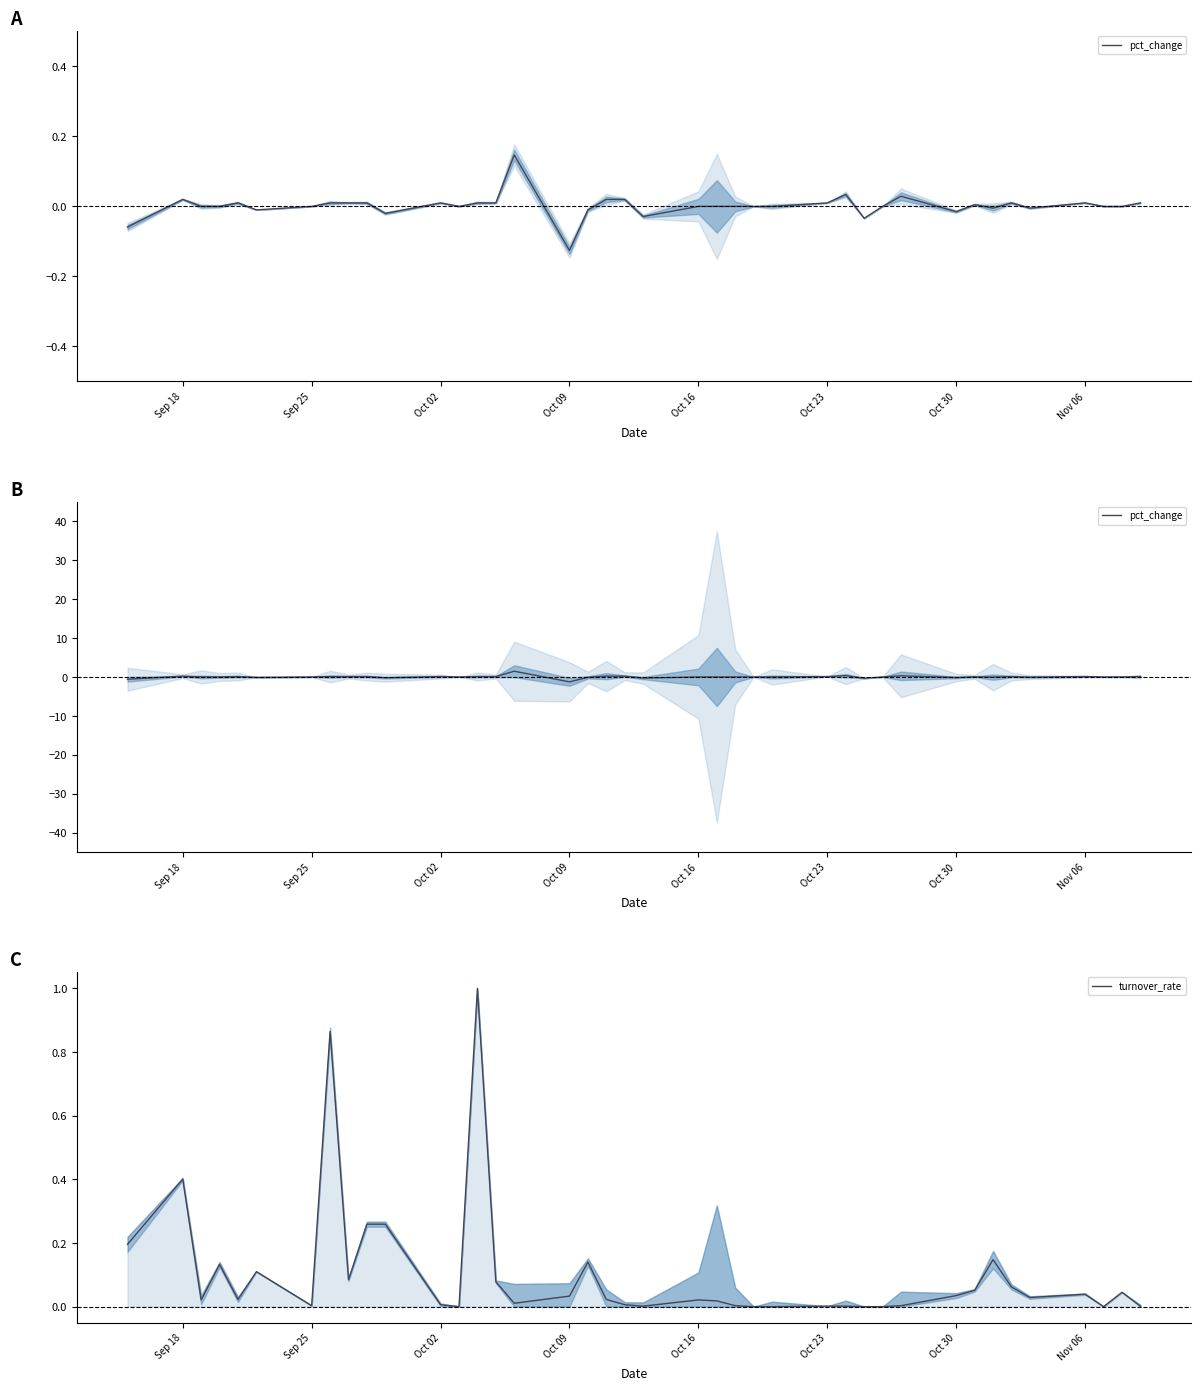

True or false: pct_change and turnover_rate intersect in this chart.

True